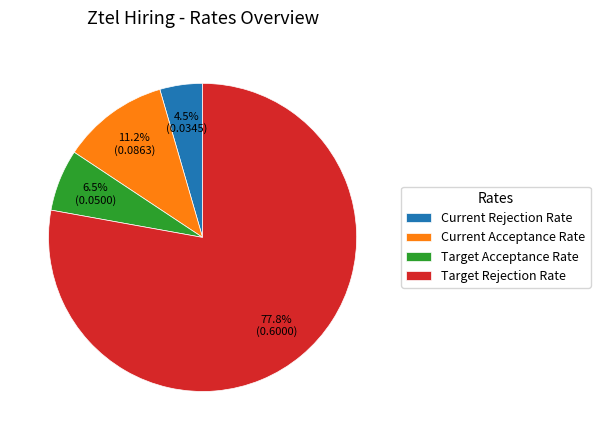

Is it true that Target Rejection Rate is 78% of the pie?

True